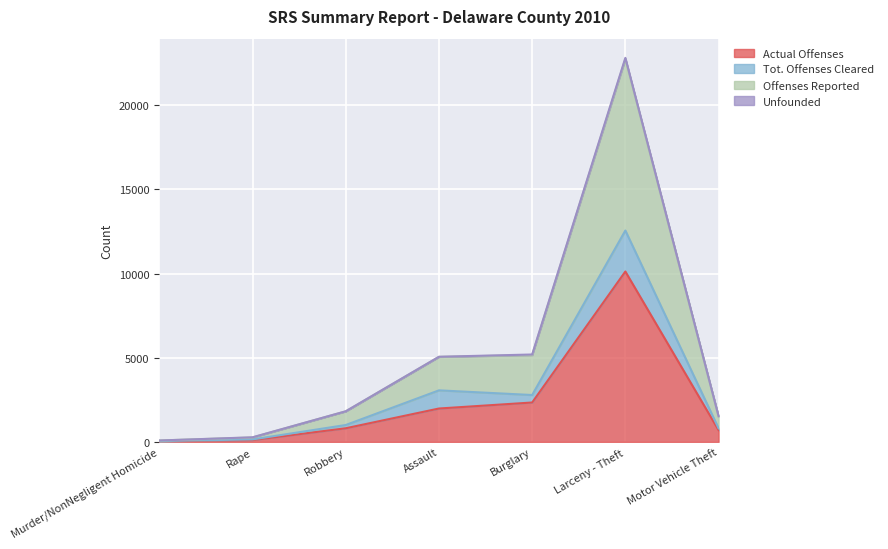

What is the minimum value for Offenses Reported?

81